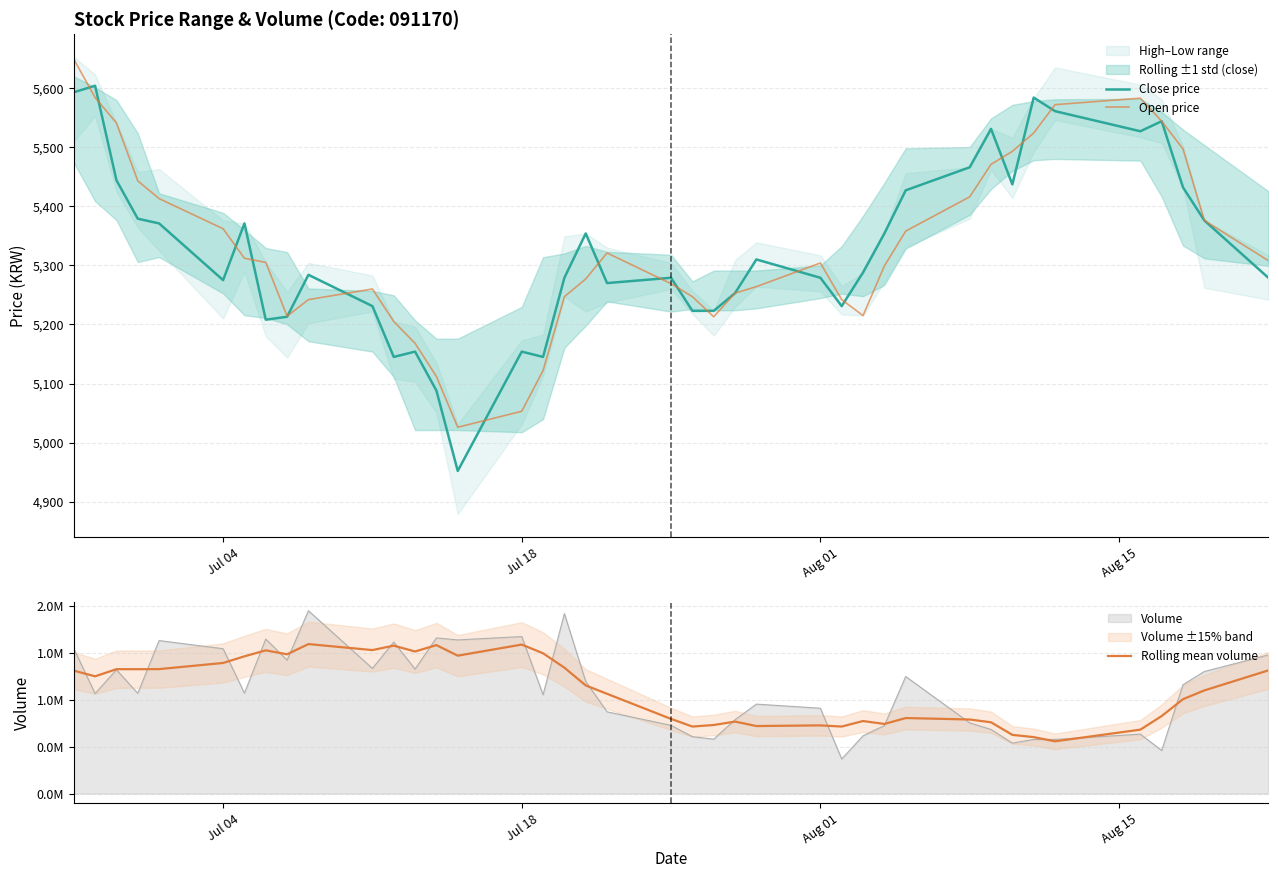

What is the minimum value for Close price?

4952